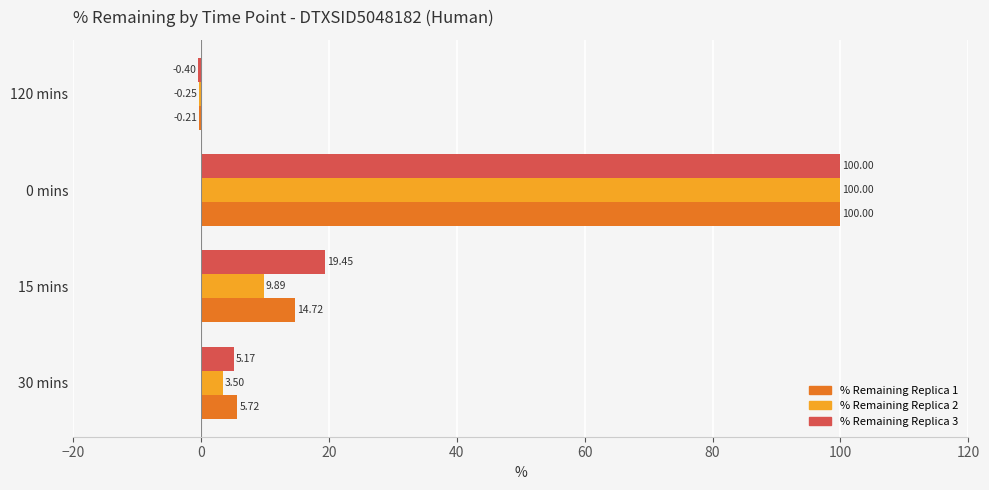

What is the sum of the % Remaining Replica 3 values at 120 mins and 30 mins?

4.8